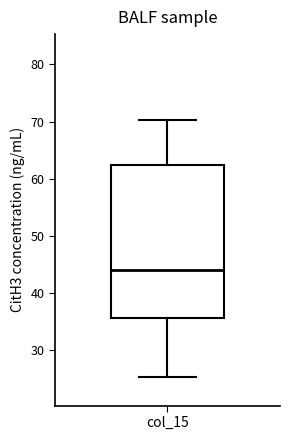

Read this box plot against the y-axis: the position of the median line, the range covered by the box, and the ends of both whiskers. The values are not printed on the chart, so give them approximately, as read against the axis.

median 44, box 36 to 62, whiskers 25 to 70